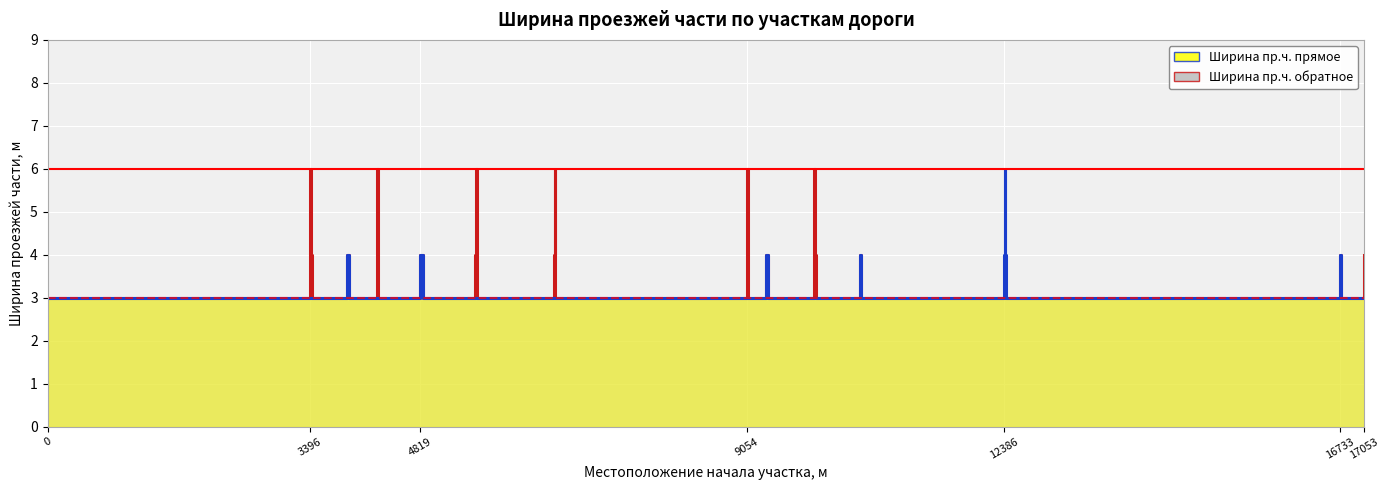

Reading left to right, extract all data points from this chart.

Ширина пр.ч. прямое: 3	3	3	3	3	4	3	3	3	3	3	4	3	3	3	3	3	3	3	3	3	3	3	3	3	4	3	3	3	3	3	4	3	4	6	4	3	4	3	3
Ширина пр.ч. обратное: 3	4	6	4	3	4	3	4	6	4	3	4	3	4	6	4	3	4	6	4	3	4	6	4	3	4	3	4	6	4	3	4	3	3	3	3	3	4	3	4